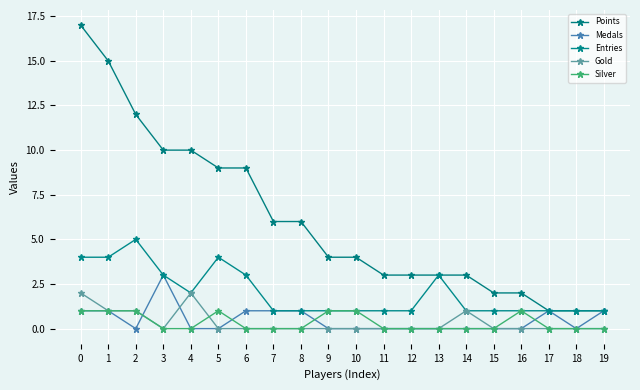

What is the difference between the Medals values at 3 and 0?

2